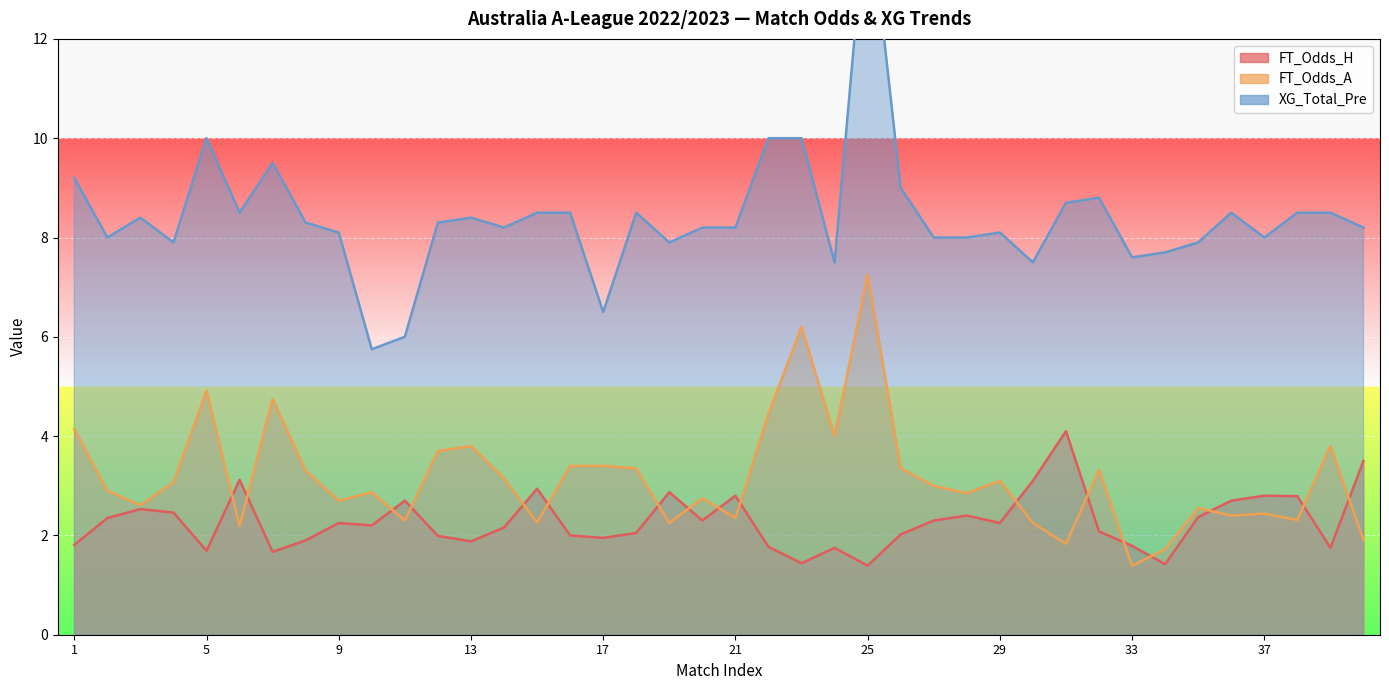

True or false: FT_Odds_H and XG_Total_Pre cross at least once.

False